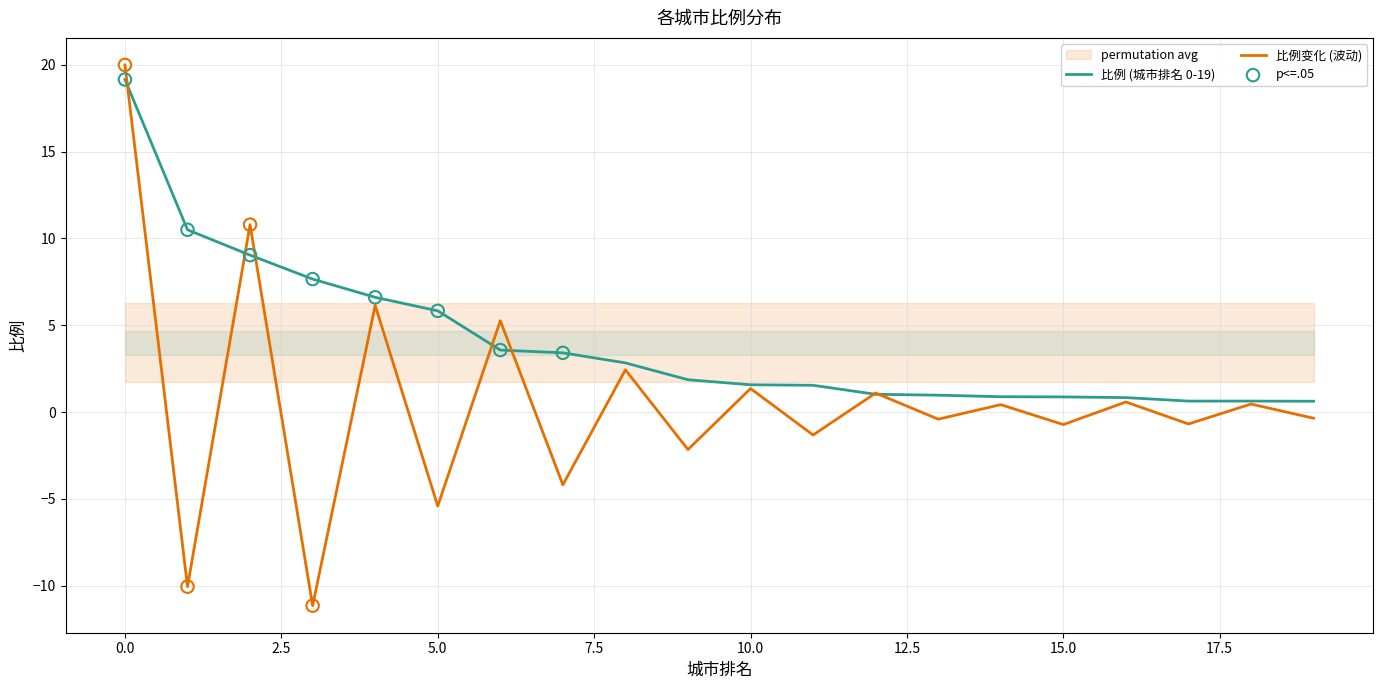

What is the highest value of the 比例变化 (波动) series?

20.0